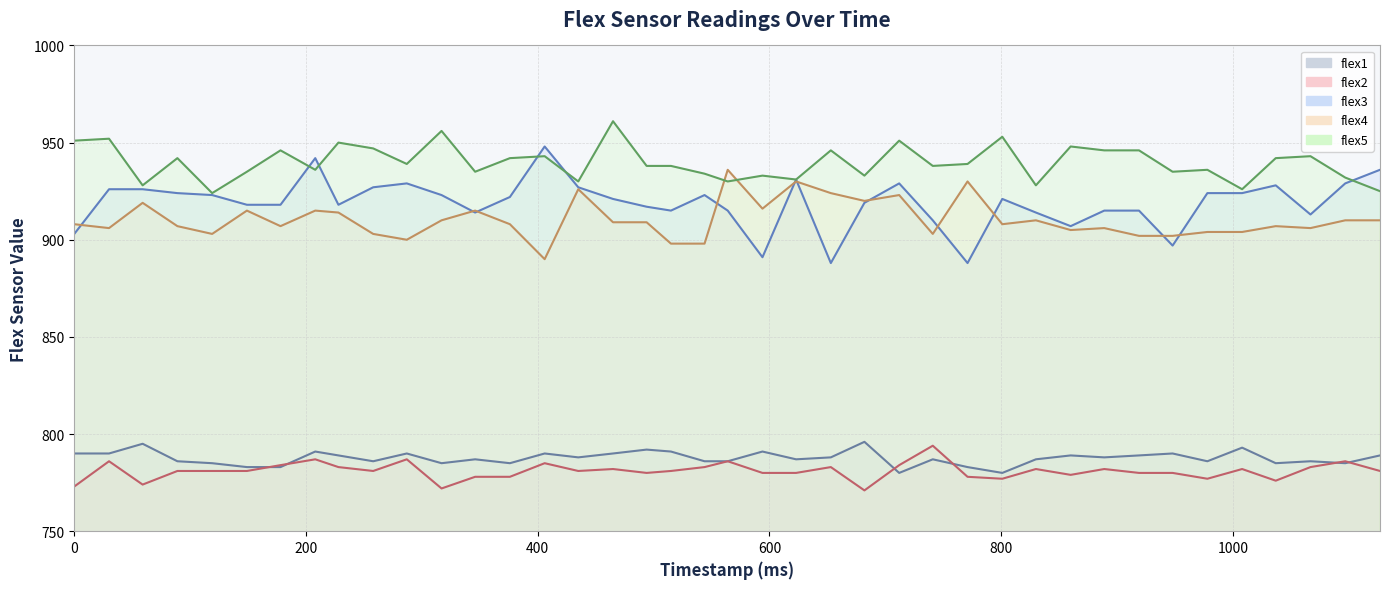

What is the difference between the maximum and minimum values in the flex2 series?

23